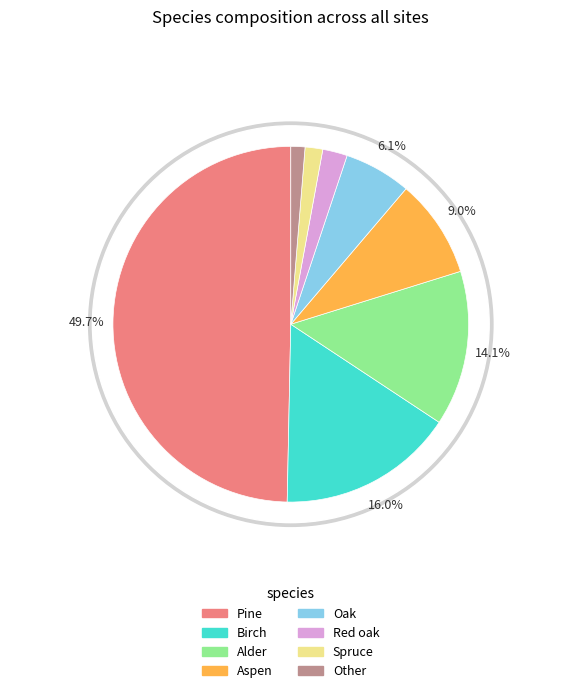

What is the change in value from Oak to Other?

-15